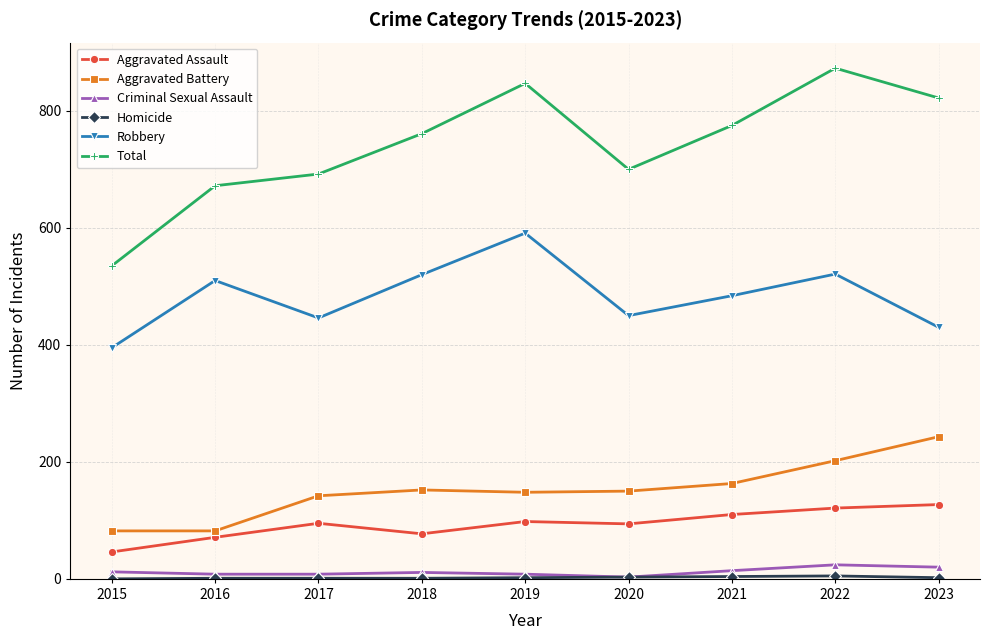

What is the sum of the Criminal Sexual Assault values at 2019 and 2015?

20